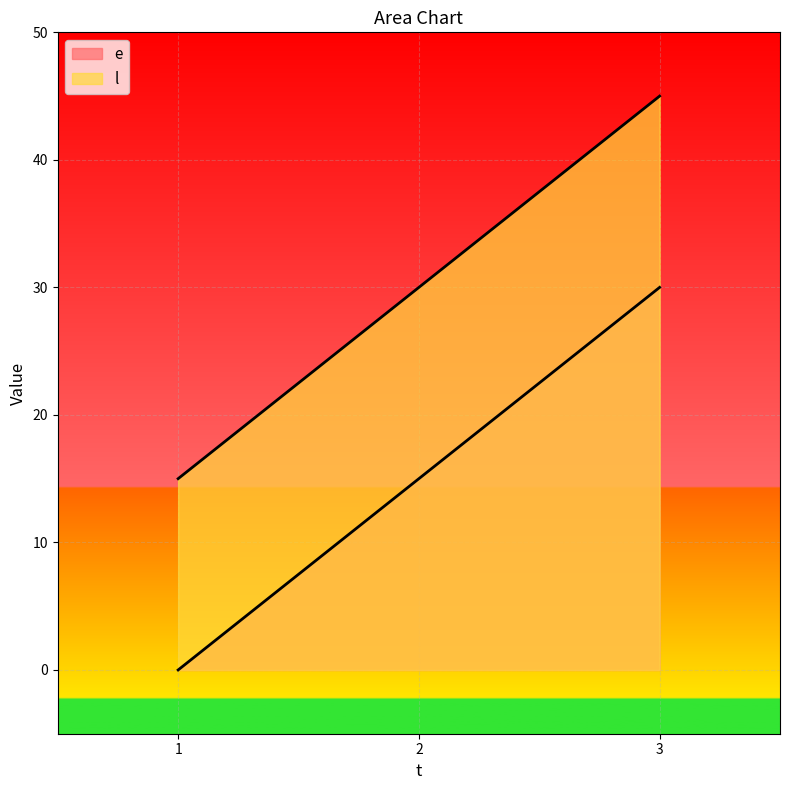

What is the difference between the maximum and second lowest values in the e series?

15